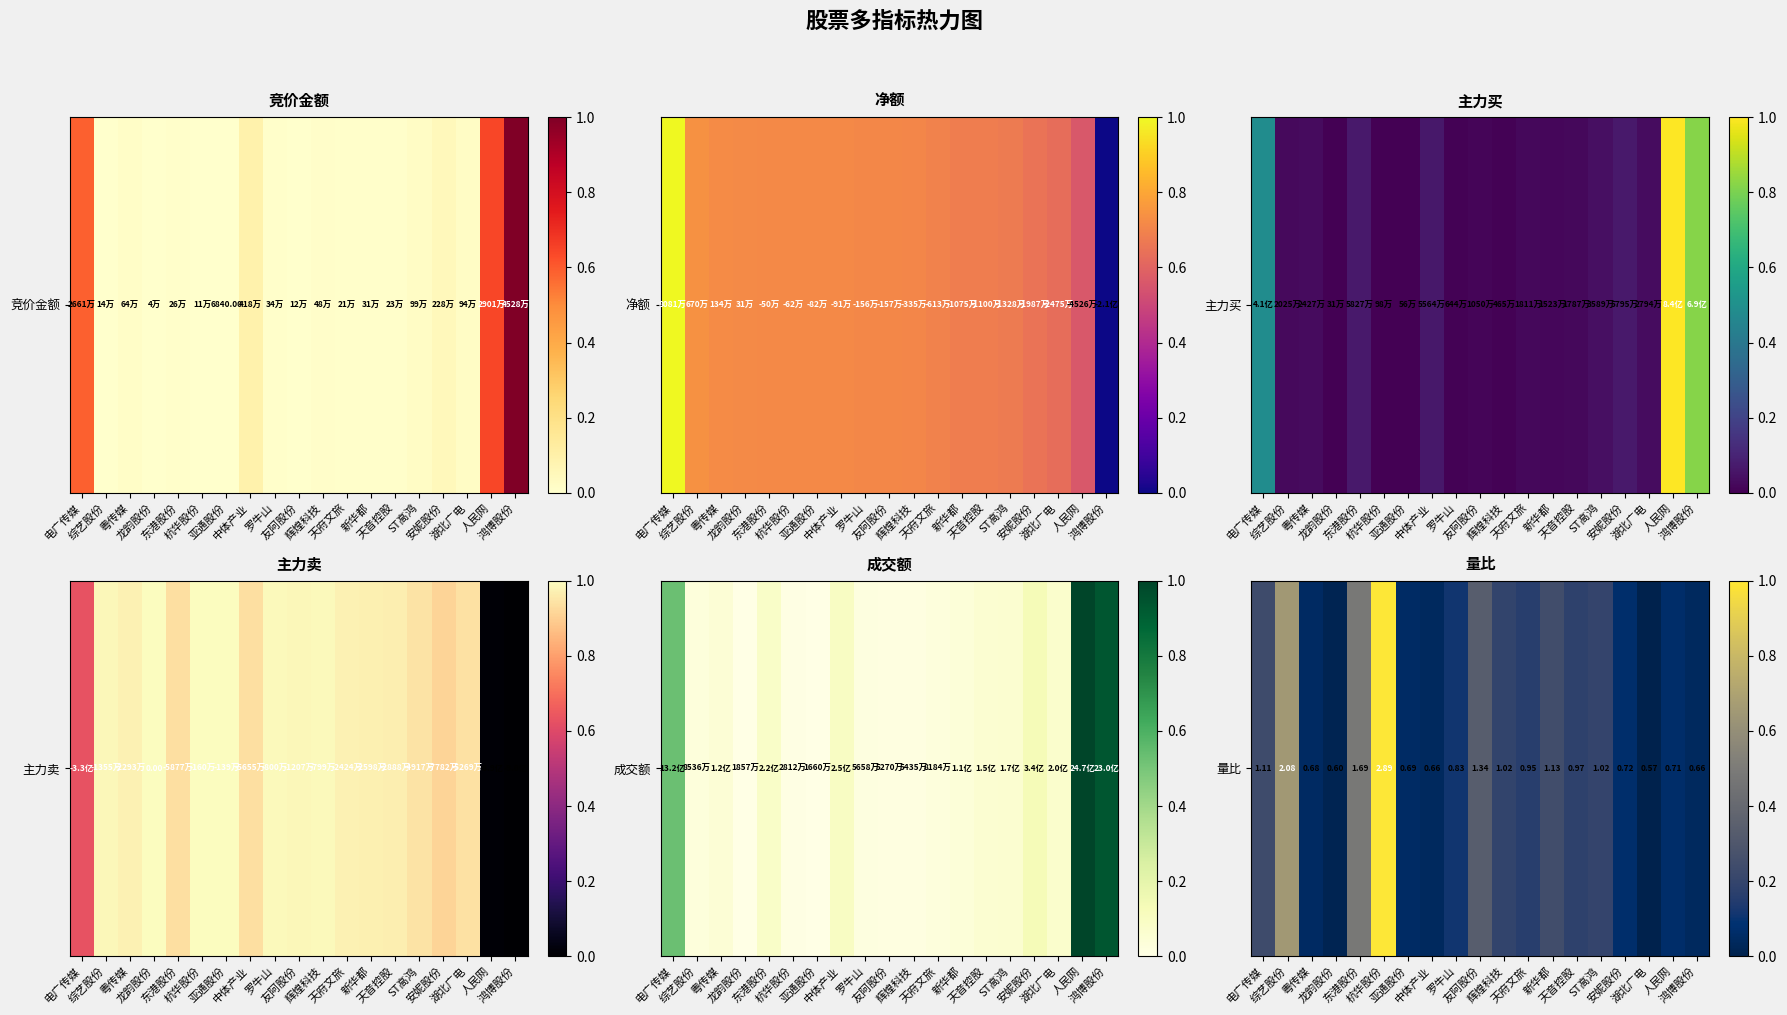

Where is the data nearest to the value 0?

湖北广电